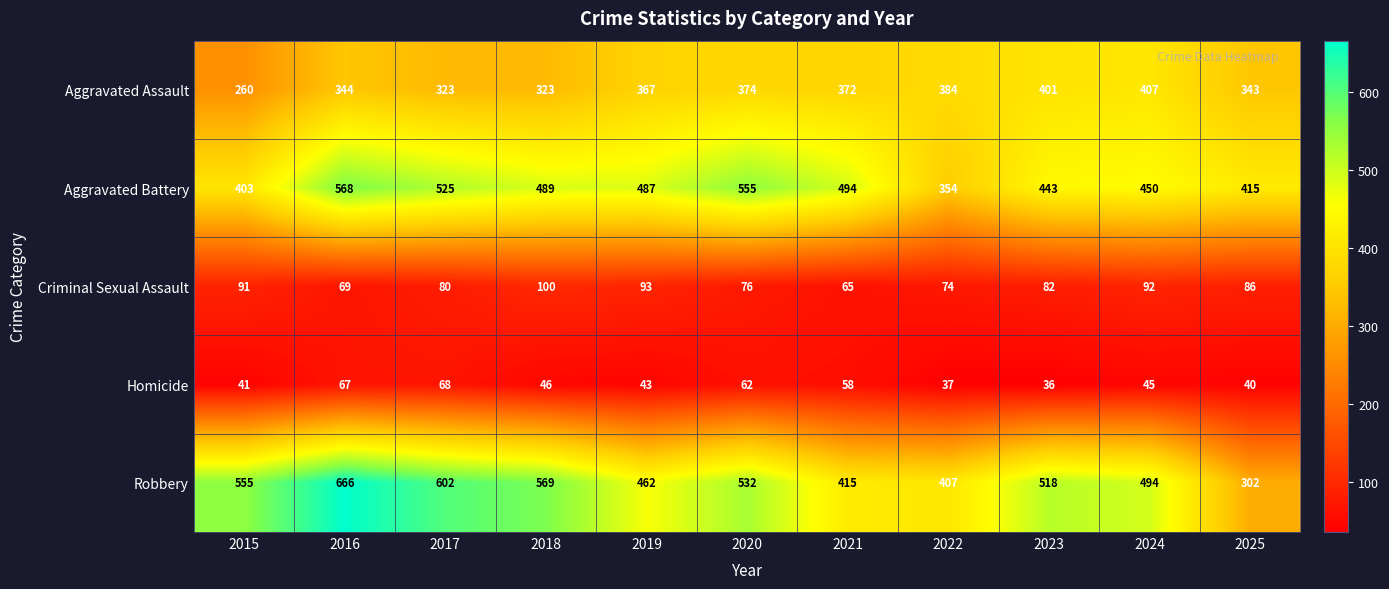

At how many categories does at least one series exceed 657?

1